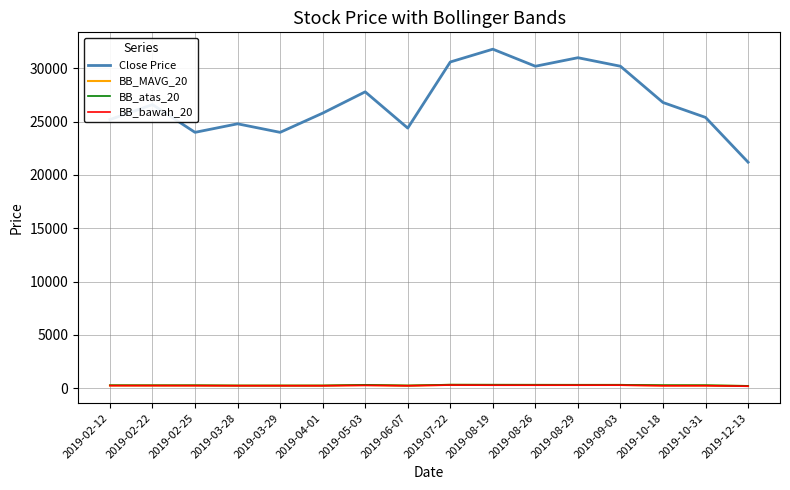

What position from the right is 2019-02-12?

16